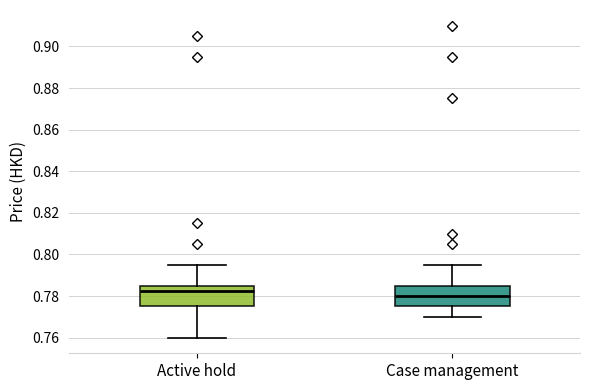

Reading left to right, transcribe this box plot: for each box, give where its median line is, the range the box spans, and where its two whiskers end, as read against the y-axis. The values are not printed on the chart, so give them approximately, as read against the axis.

Active hold: median 0.782, box 0.776 to 0.786, whiskers 0.760 to 0.796
Case management: median 0.780, box 0.776 to 0.786, whiskers 0.770 to 0.796